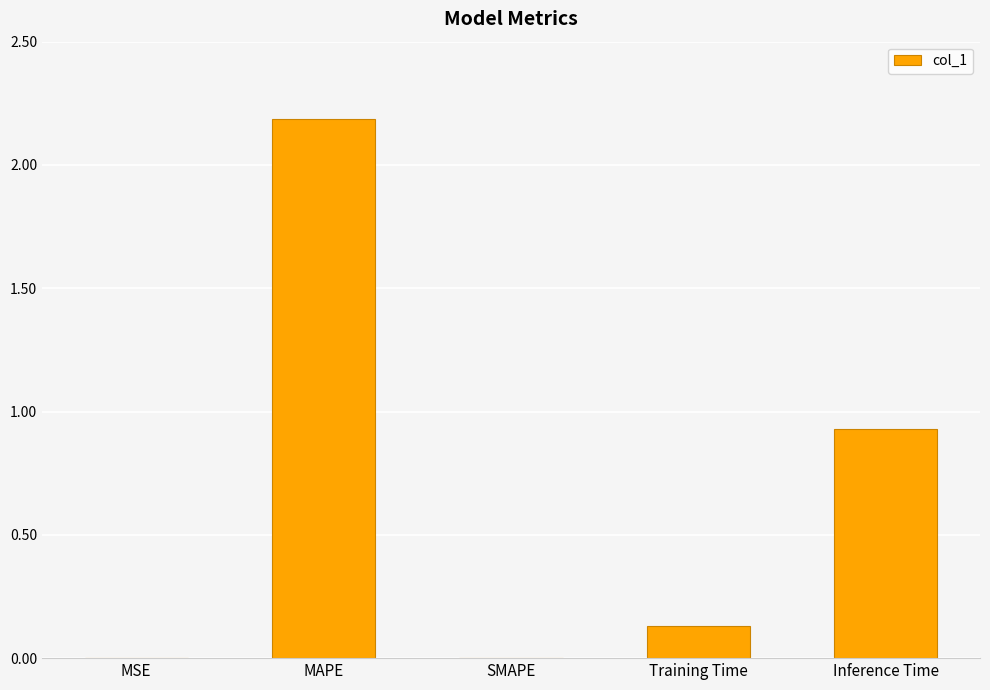

At which category does the chart reach its peak across all series?

MAPE